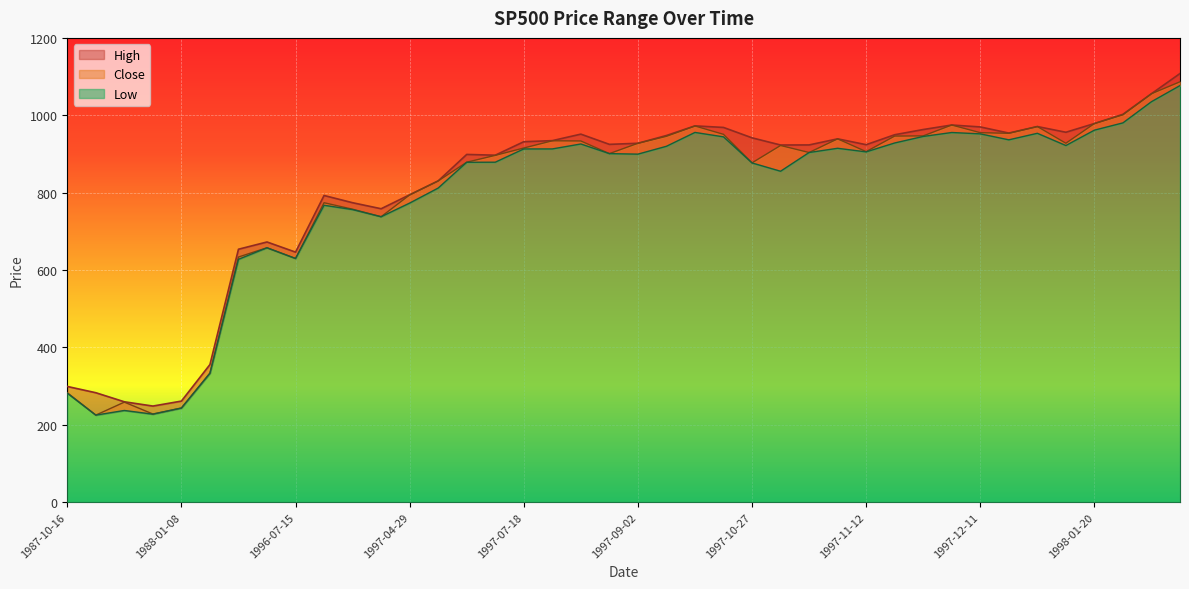

What is the label of the 26th point from the right?

1997-06-23